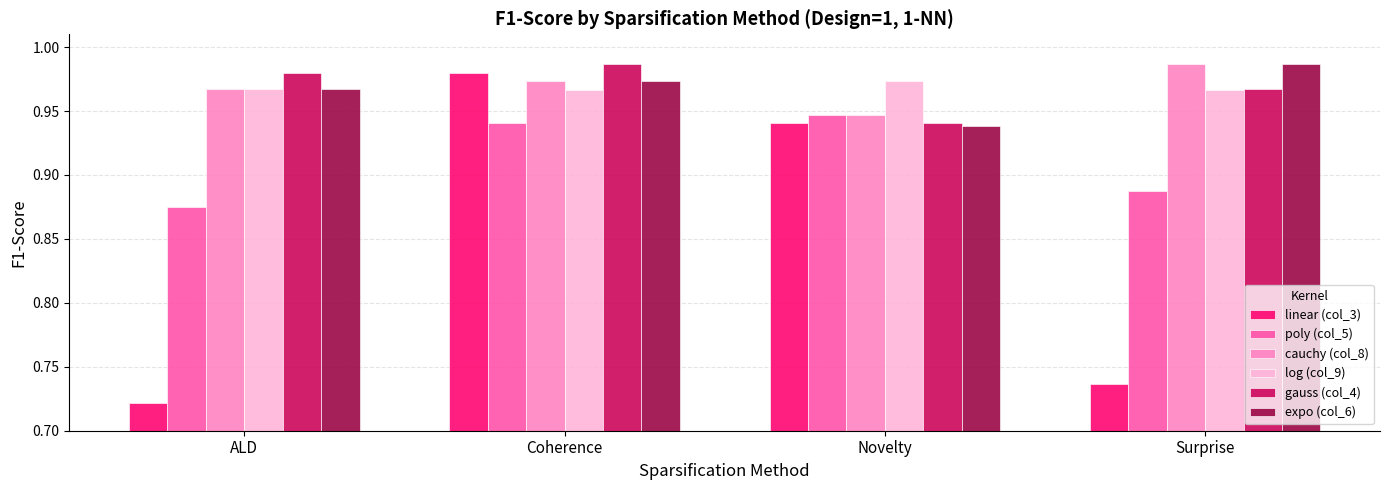

The value of cauchy (col_8) at Surprise is 1.7. True or false?

False